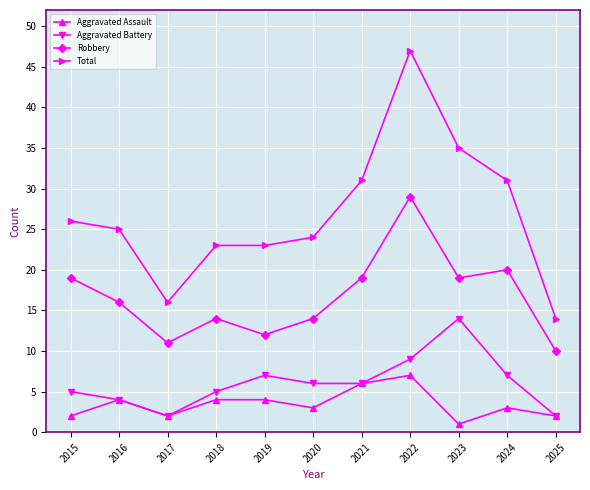

Which series has the largest total across all categories?

Total